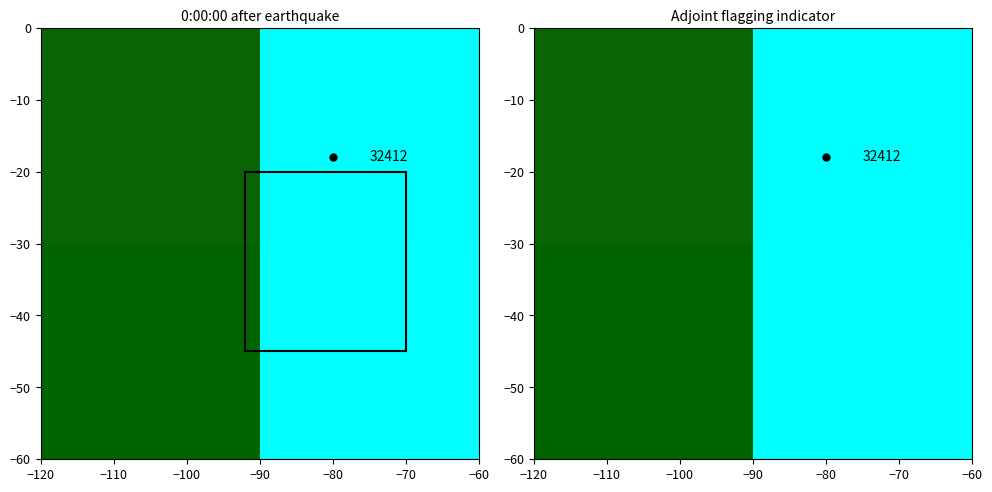

How many distinct data groups are displayed?

2